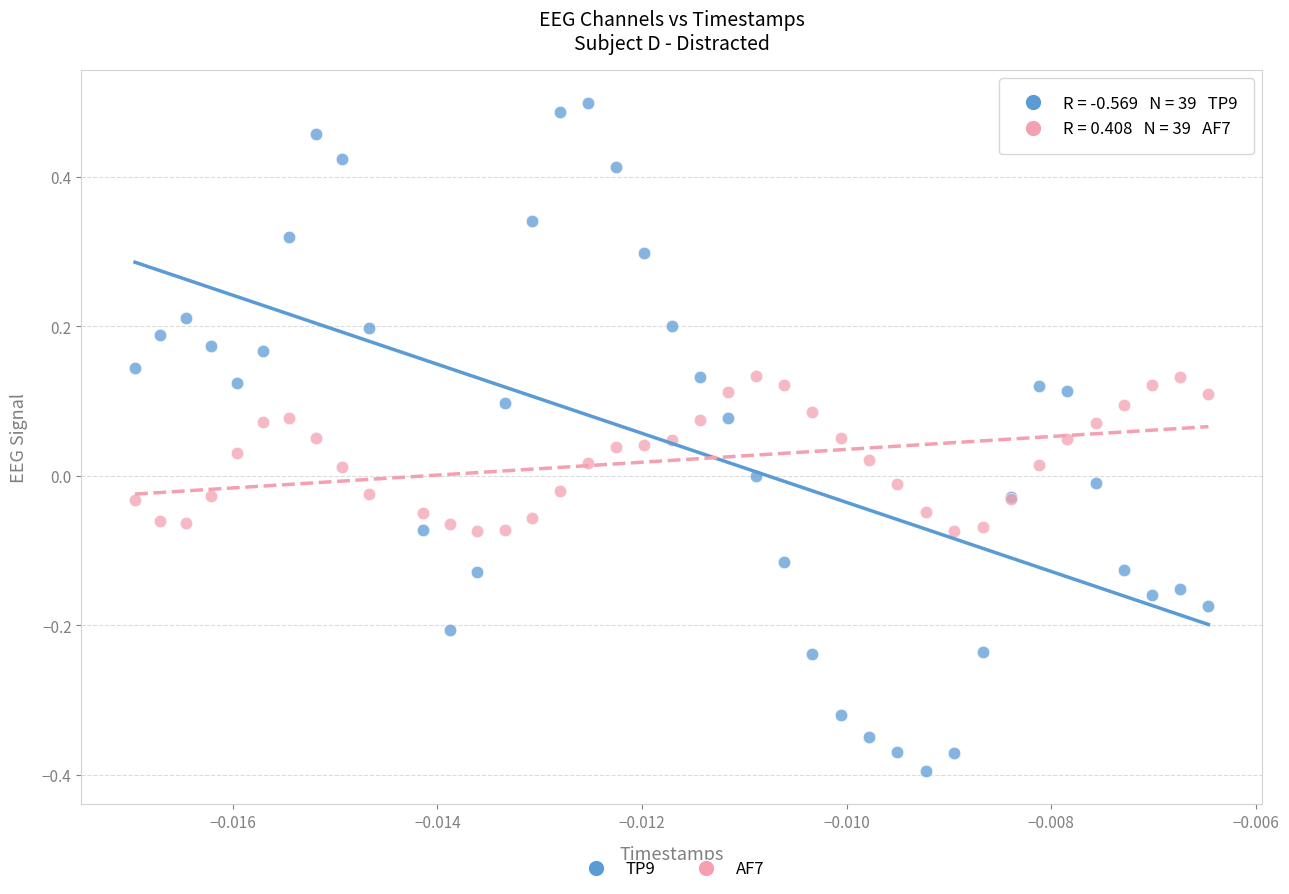

Which series has the largest Y range (max minus min)?

TP9